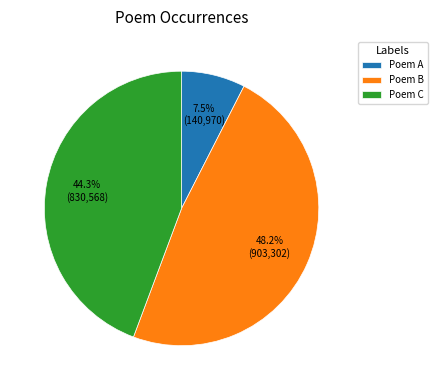

How many segments does this pie chart have?

3